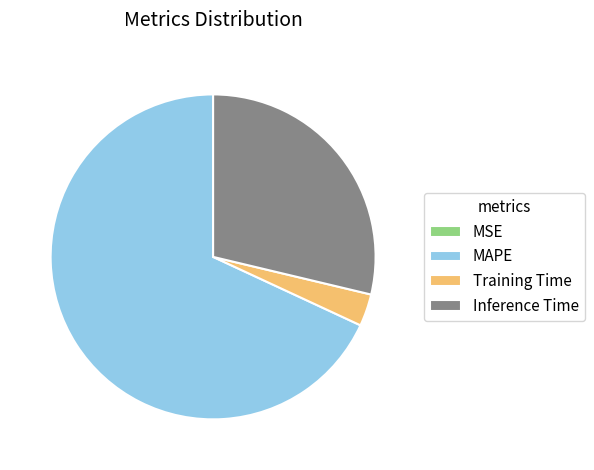

Between Training Time and Inference Time, which is larger?

Inference Time